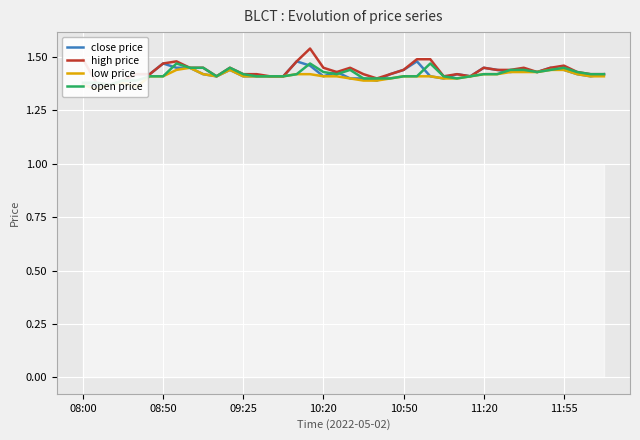

True or false: open price and low price intersect in this chart.

False